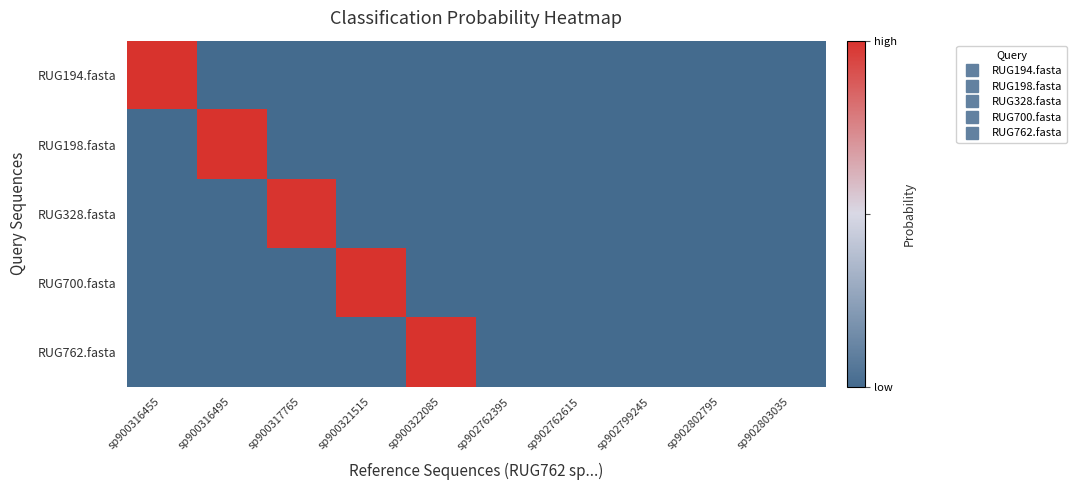

Between sp902762395 and sp902802795, which series saw the biggest shift?

RUG328.fasta